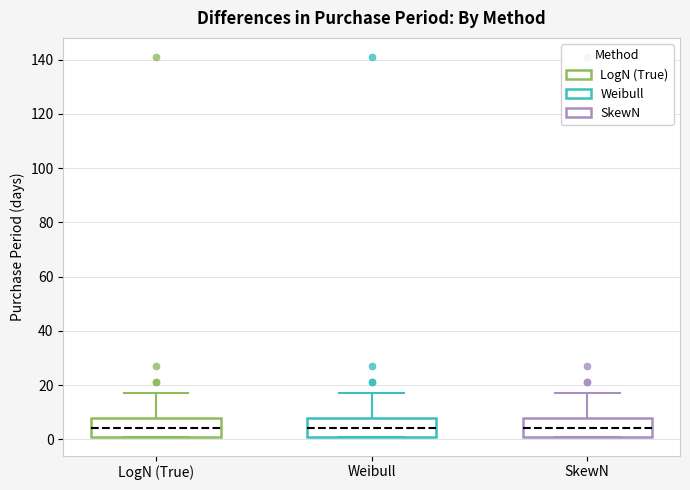

Reading left to right, read every box against the y-axis: the position of its median line, the range the box covers, and the ends of its whiskers. The values are not printed on the chart, so give them approximately, as read against the axis.

LogN (True): median 4, box 2 to 8, whiskers 2 to 18
Weibull: median 4, box 2 to 8, whiskers 2 to 18
SkewN: median 4, box 2 to 8, whiskers 2 to 18